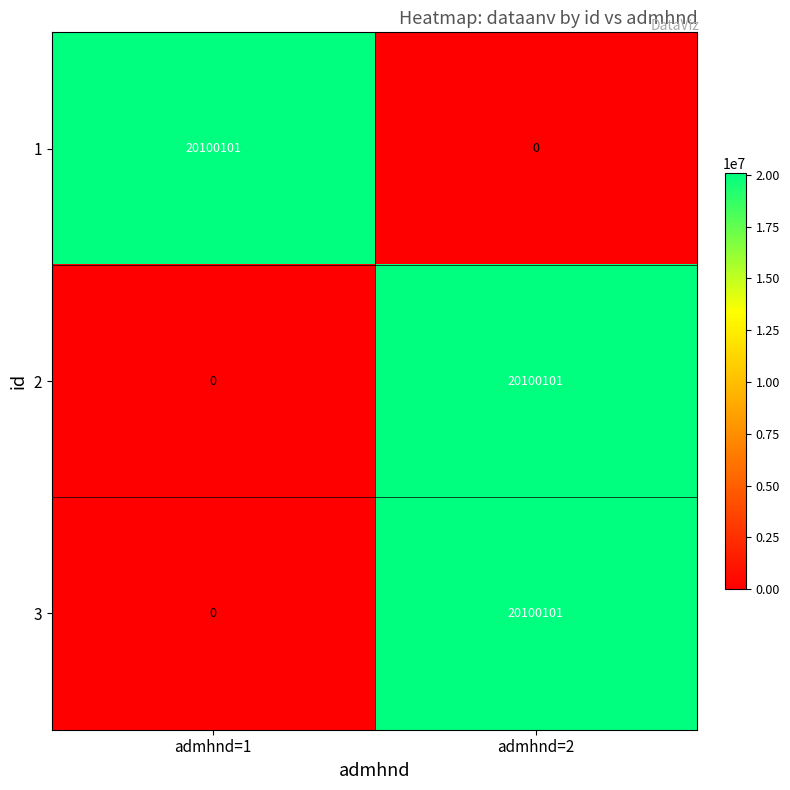

What is the spread (max minus min) of values at admhnd=2?

20100101